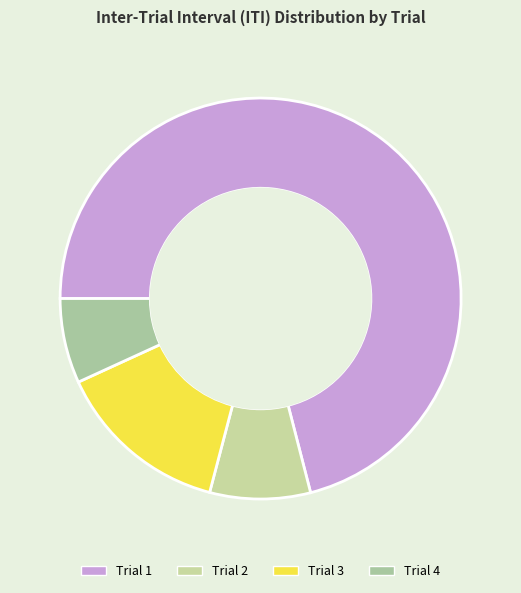

How many segments does this pie chart have?

4